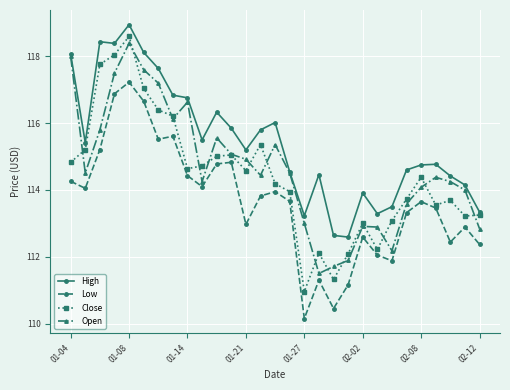

True or false: Low has more than 0 points higher than both neighbors.

True